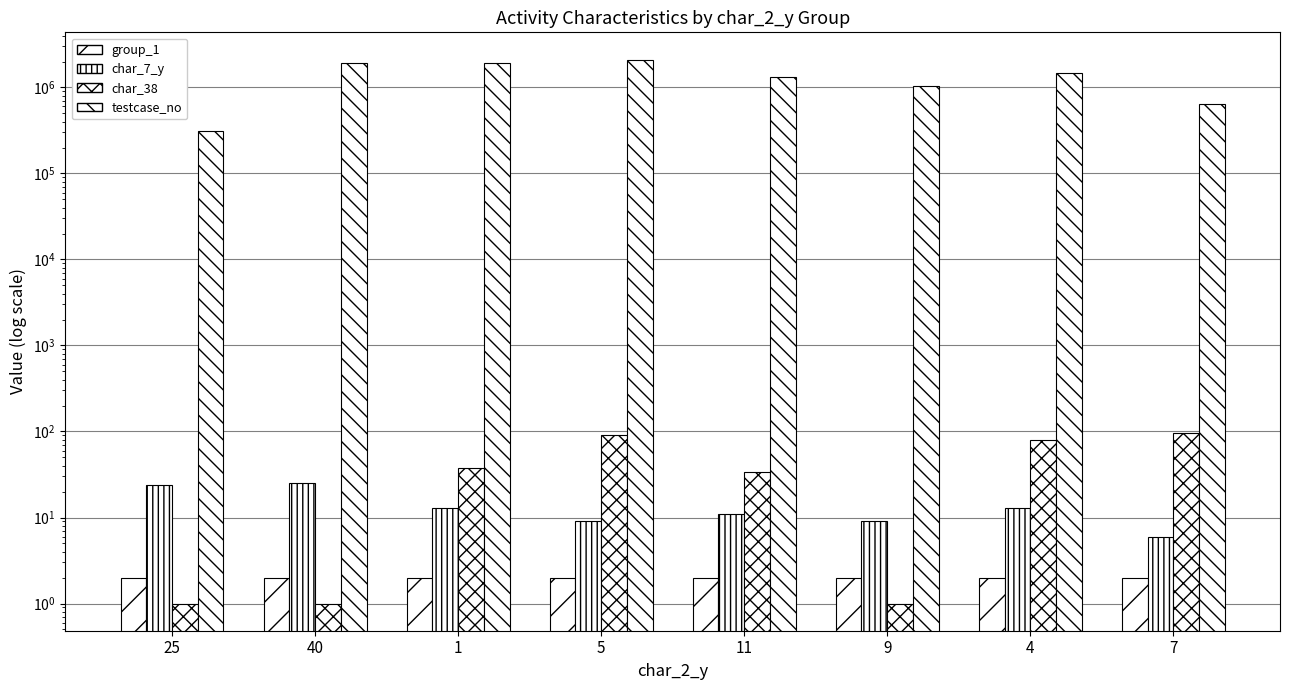

At which category is the sum across all series the highest?

5